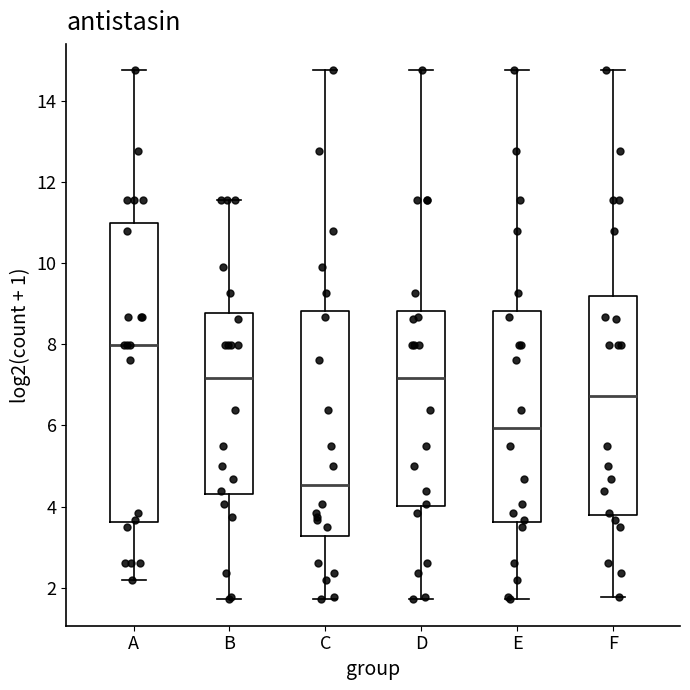

Reading left to right, transcribe this box plot: for each box, give where its median line is, the range the box spans, and where its two whiskers end, as read against the y-axis. The values are not printed on the chart, so give them approximately, as read against the axis.

A: median 8.0, box 3.6 to 11.0, whiskers 2.2 to 14.8
B: median 7.2, box 4.2 to 8.8, whiskers 1.8 to 11.6
C: median 4.6, box 3.2 to 8.8, whiskers 1.8 to 14.8
D: median 7.2, box 4.0 to 8.8, whiskers 1.8 to 14.8
E: median 6.0, box 3.6 to 8.8, whiskers 1.8 to 14.8
F: median 6.8, box 3.8 to 9.2, whiskers 1.8 to 14.8